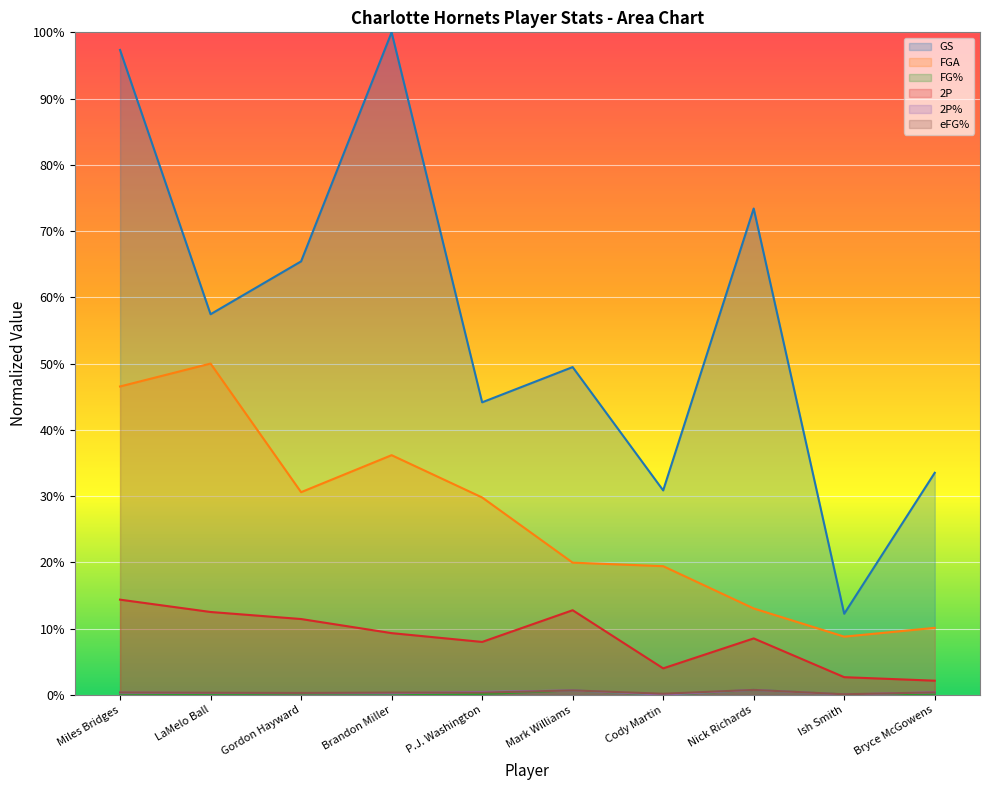

How many lines are shown in the chart?

6